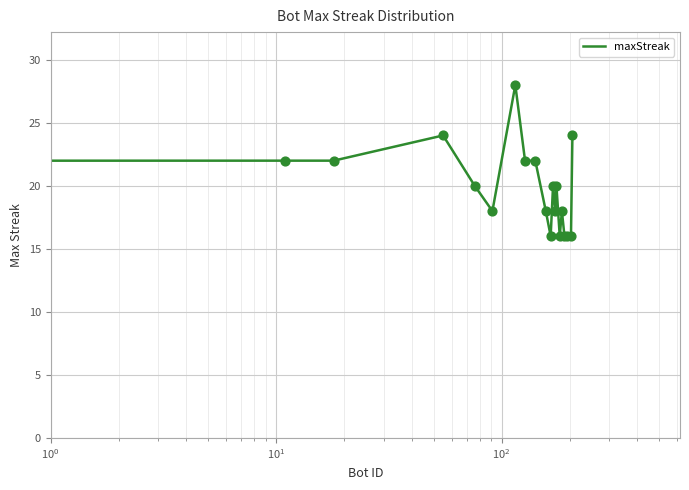

What is the greatest value displayed?

28